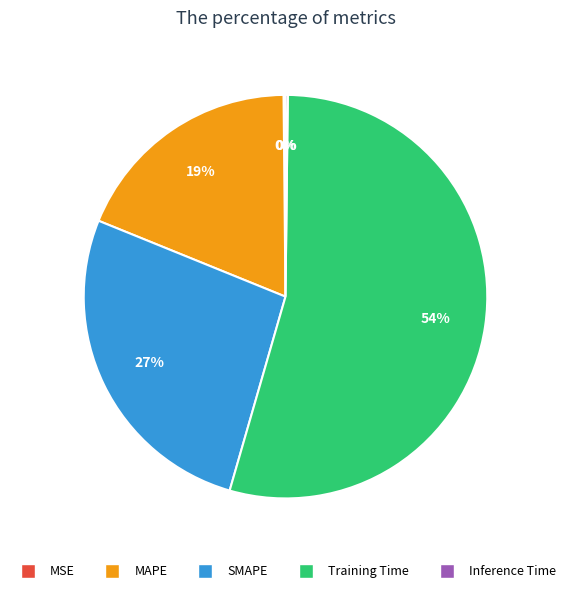

What is the largest slice in the pie chart?

Training Time